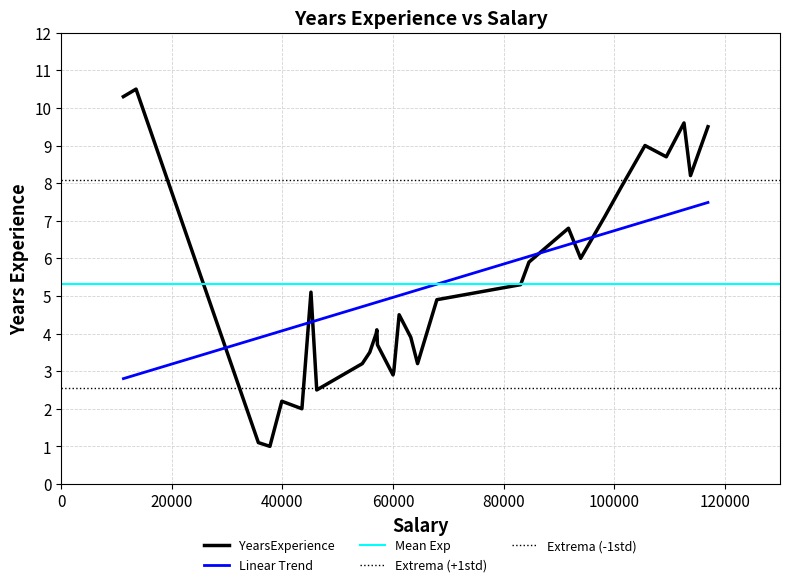

Approximately how many times larger is the value at 98273 compared to 109431?

0.8